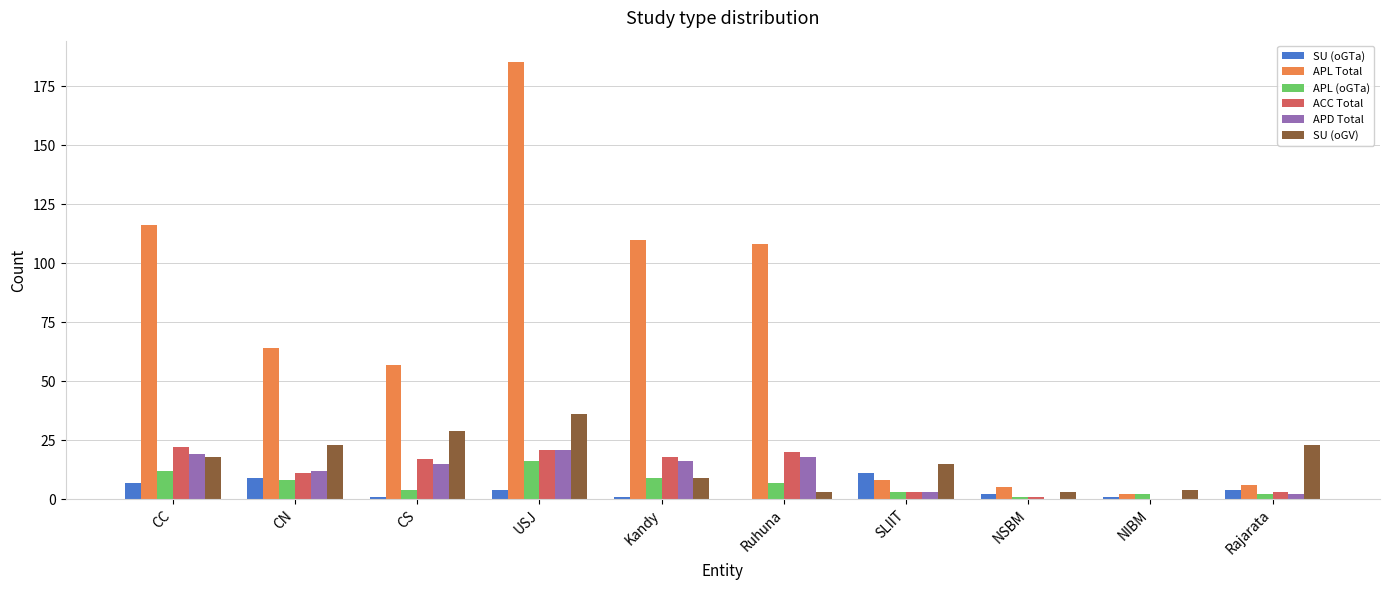

At which label does SU (oGTa) reach its peak?

SLIIT